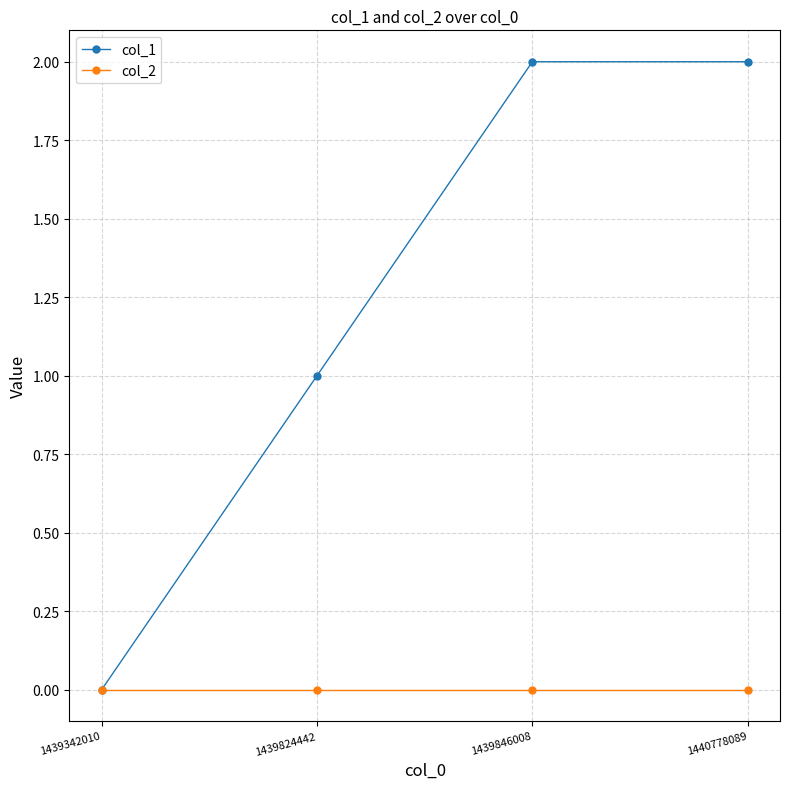

How many distinct data groups are displayed?

2